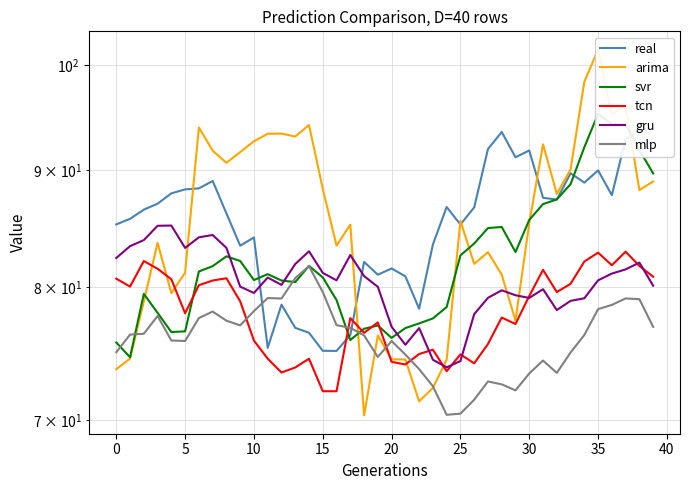

What are all the series names shown in the legend?

real, arima, svr, tcn, gru, mlp